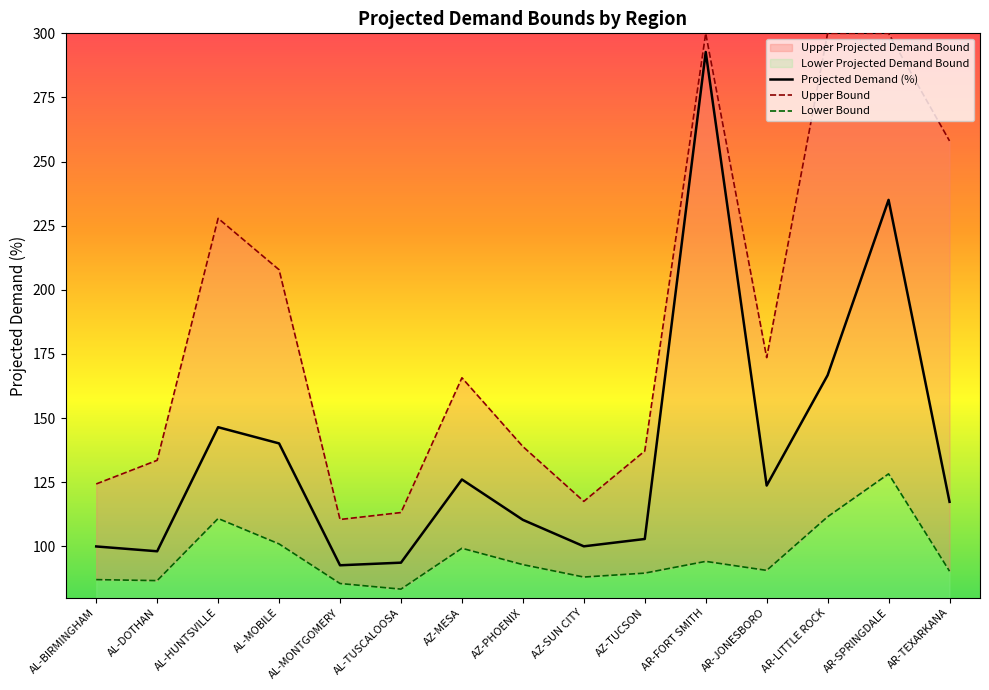

Count the number of categories in the chart.

15